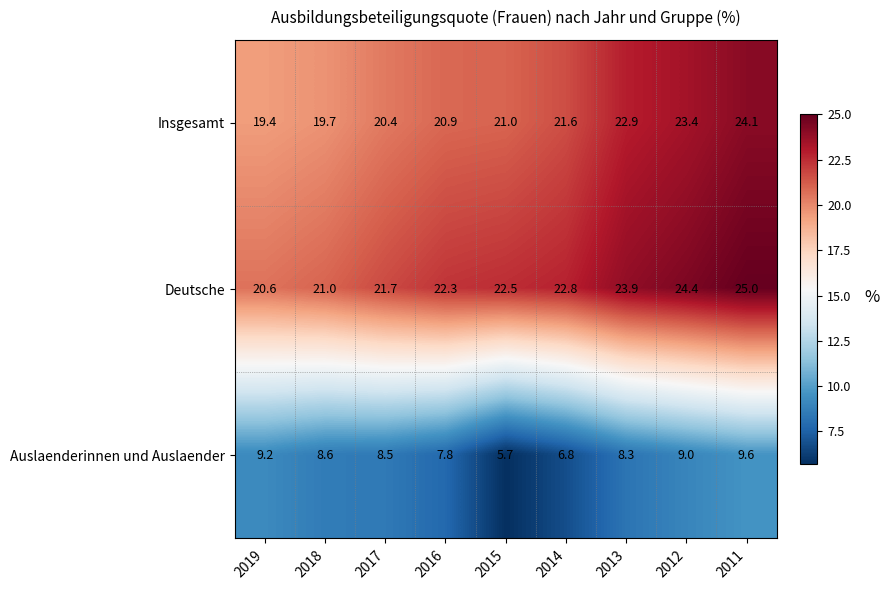

Reading right to left, what are all the values shown in this chart?

Insgesamt: 2011=24.1	2012=23.4	2013=22.9	2014=21.6	2015=21.0	2016=20.9	2017=20.4	2018=19.7	2019=19.4
Deutsche: 2011=25.0	2012=24.4	2013=23.9	2014=22.8	2015=22.5	2016=22.3	2017=21.7	2018=21.0	2019=20.6
Auslaenderinnen und Auslaender: 2011=9.6	2012=9.0	2013=8.3	2014=6.8	2015=5.7	2016=7.8	2017=8.5	2018=8.6	2019=9.2